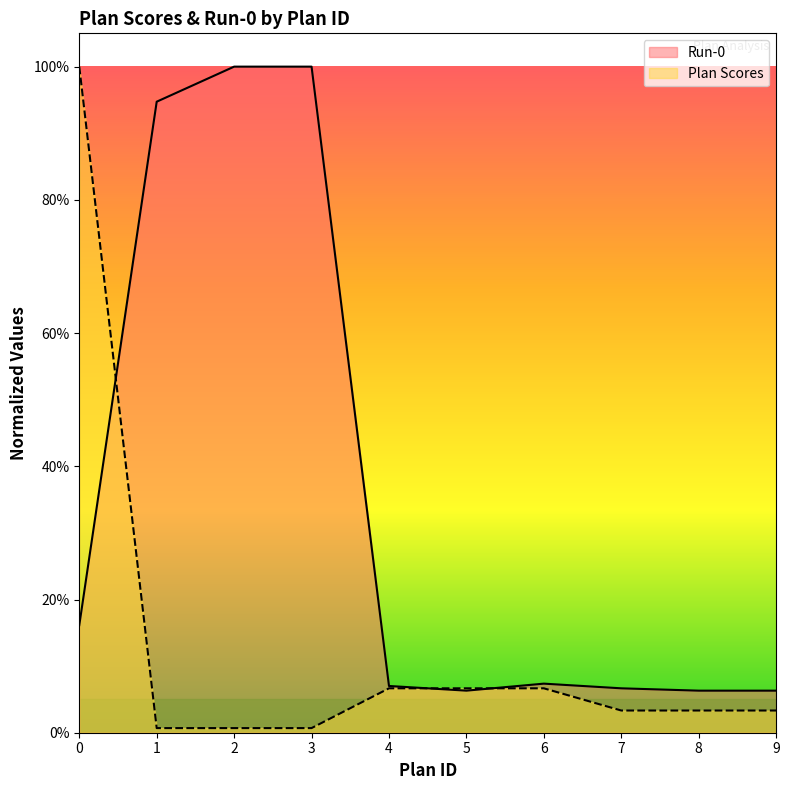

What is the value of the Plan Scores point at the 7th from the left?

0.1